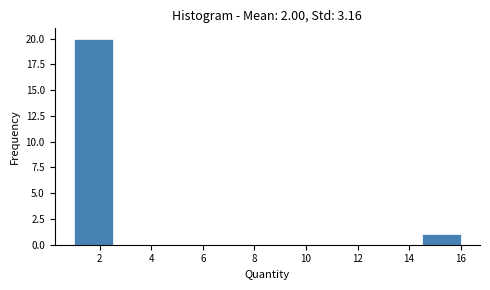

Reading left to right, list every bar in this chart as the range it spans on the x-axis followed by its height. Neither the bar edges nor the heights are printed on the chart, so give them approximately, as read against the axes.

1.0 to 2.5: 20
2.5 to 4.0: 0
4.0 to 5.5: 0
5.5 to 7.0: 0
7.0 to 8.5: 0
8.5 to 10.0: 0
10.0 to 11.5: 0
11.5 to 13.0: 0
13.0 to 14.5: 0
14.5 to 16.0: 1